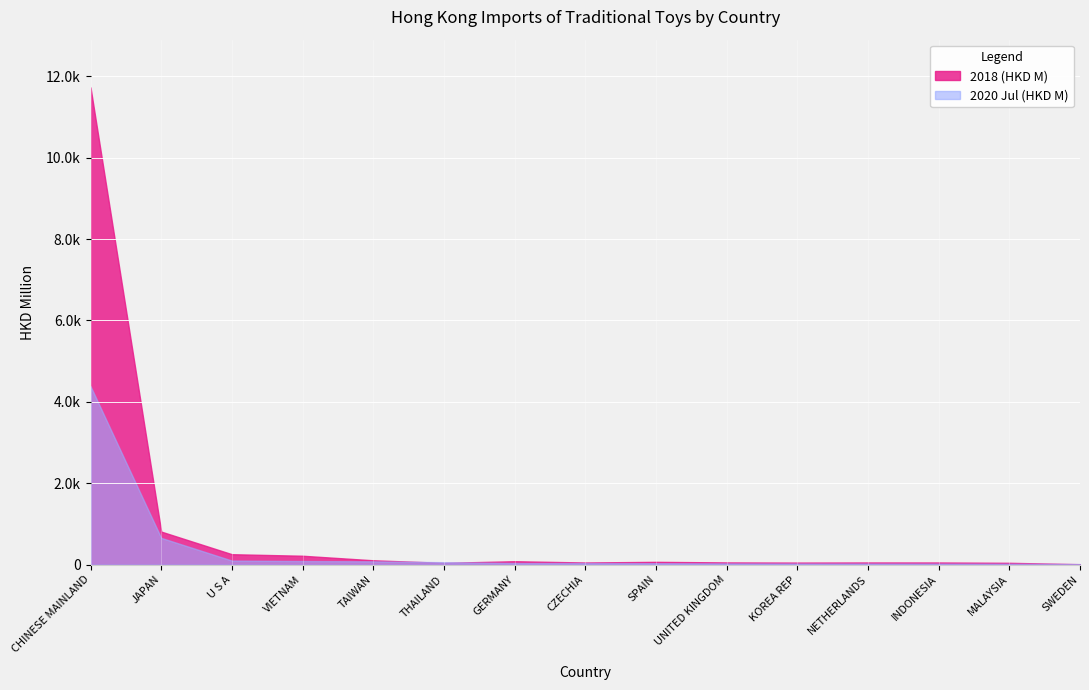

Reading left to right, extract all data points from this chart.

2018 (HKD M): CHINESE MAINLAND=11725.2	JAPAN=812.3	U S A=256.5	VIETNAM=218.5	TAIWAN=107.0	THAILAND=44.2	GERMANY=84.1	CZECHIA=52.6	SPAIN=68.9	UNITED KINGDOM=54.3	KOREA REP=50.5	NETHERLANDS=53.4	INDONESIA=53.0	MALAYSIA=44.9	SWEDEN=10.7
2020 Jul (HKD M): CHINESE MAINLAND=4384.4	JAPAN=657.8	U S A=99.8	VIETNAM=88.6	TAIWAN=81.1	THAILAND=59.7	GERMANY=39.9	CZECHIA=38.2	SPAIN=35.6	UNITED KINGDOM=30.4	KOREA REP=27.5	NETHERLANDS=26.9	INDONESIA=24.8	MALAYSIA=21.8	SWEDEN=13.7